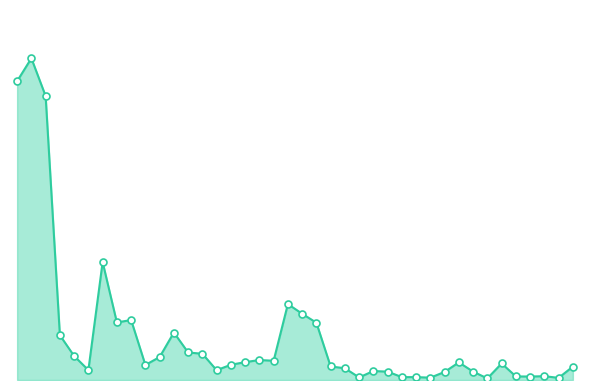

Does the chart have visible grid lines?

No